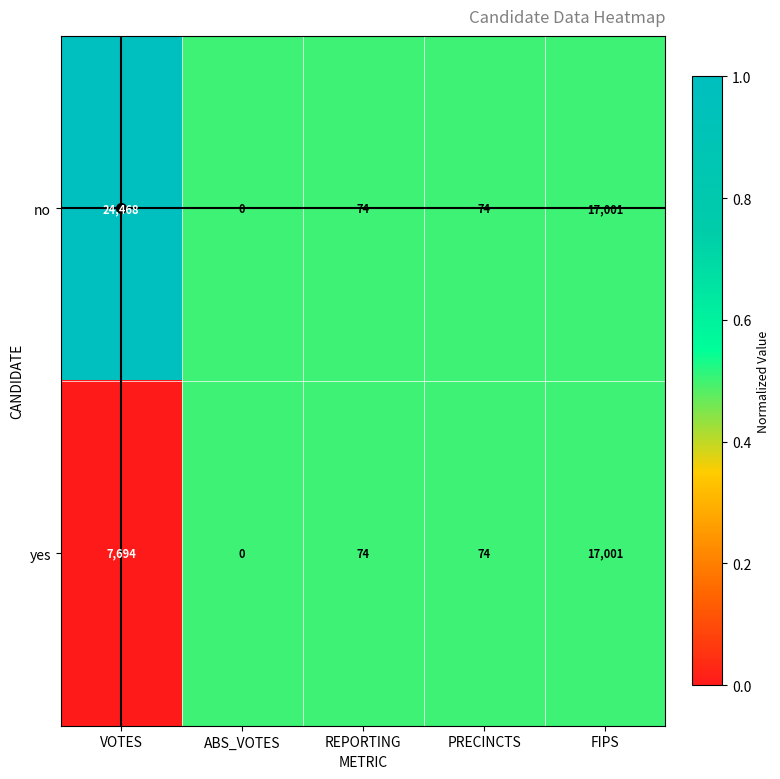

Is the value of no at VOTES greater than the value of yes at ABS_VOTES?

Yes